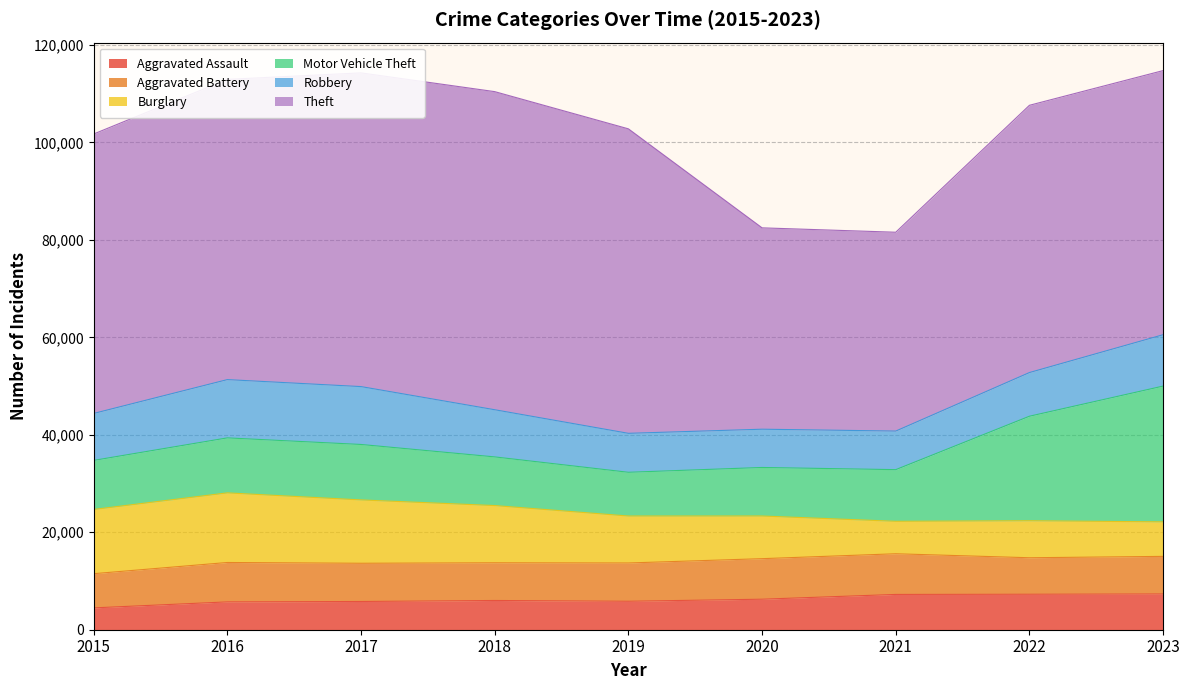

Reading left to right, what are all the values shown in this chart?

Aggravated Assault: 2015=4480	2016=5712	2017=5793	2018=6001	2019=5841	2020=6263	2021=7242	2022=7281	2023=7338
Aggravated Battery: 2015=7019	2016=8086	2017=7845	2018=7735	2019=7857	2020=8319	2021=8347	2022=7490	2023=7714
Burglary: 2015=13184	2016=14289	2017=13001	2018=11747	2019=9638	2020=8758	2021=6662	2022=7595	2023=7083
Motor Vehicle Theft: 2015=10068	2016=11286	2017=11380	2018=9985	2019=8977	2020=9959	2021=10603	2022=21451	2023=27869
Robbery: 2015=9638	2016=11960	2017=11880	2018=9681	2019=7995	2020=7855	2021=7918	2022=8965	2023=10542
Theft: 2015=57350	2016=61621	2017=64386	2018=65287	2019=62492	2020=41326	2021=40807	2022=54850	2023=54208